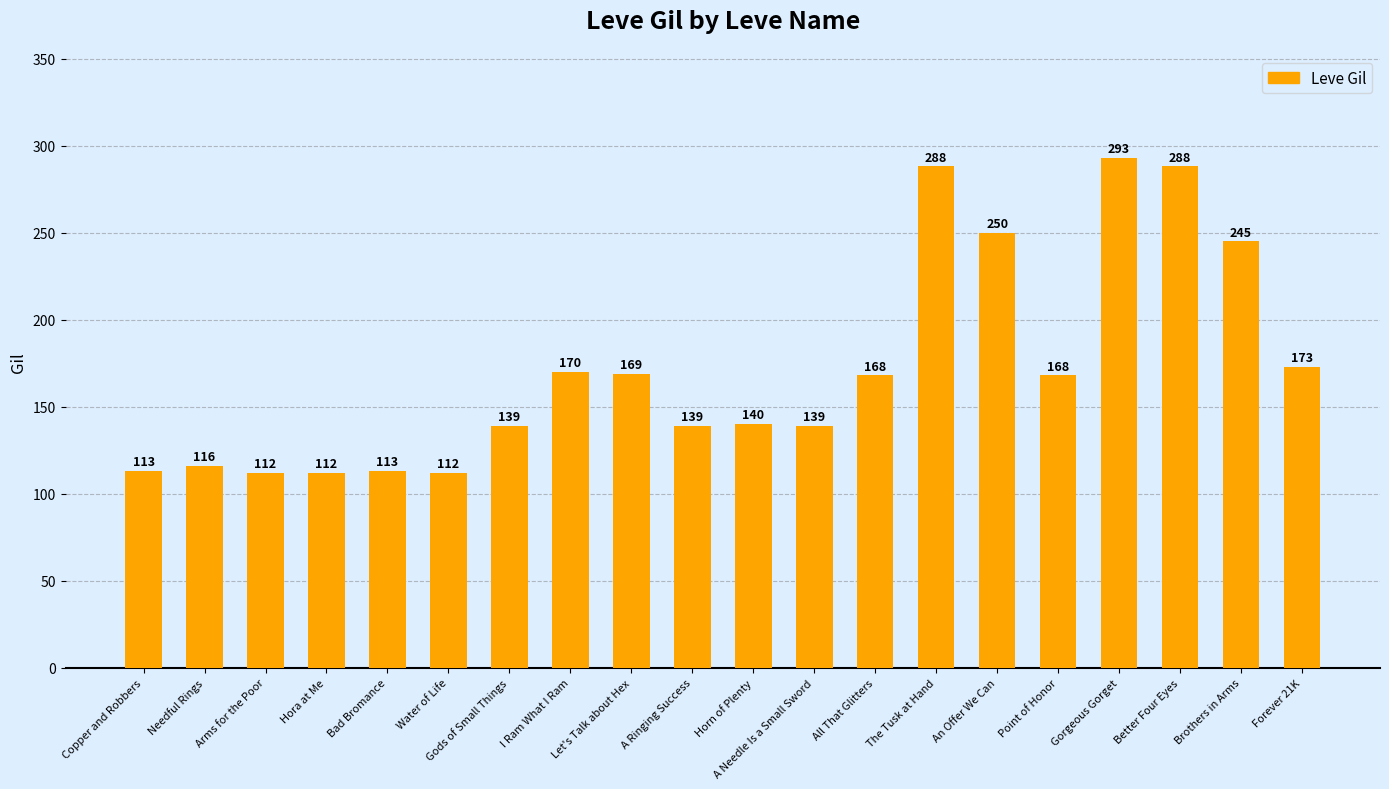

Which label corresponds to the largest value in the chart?

Gorgeous Gorget